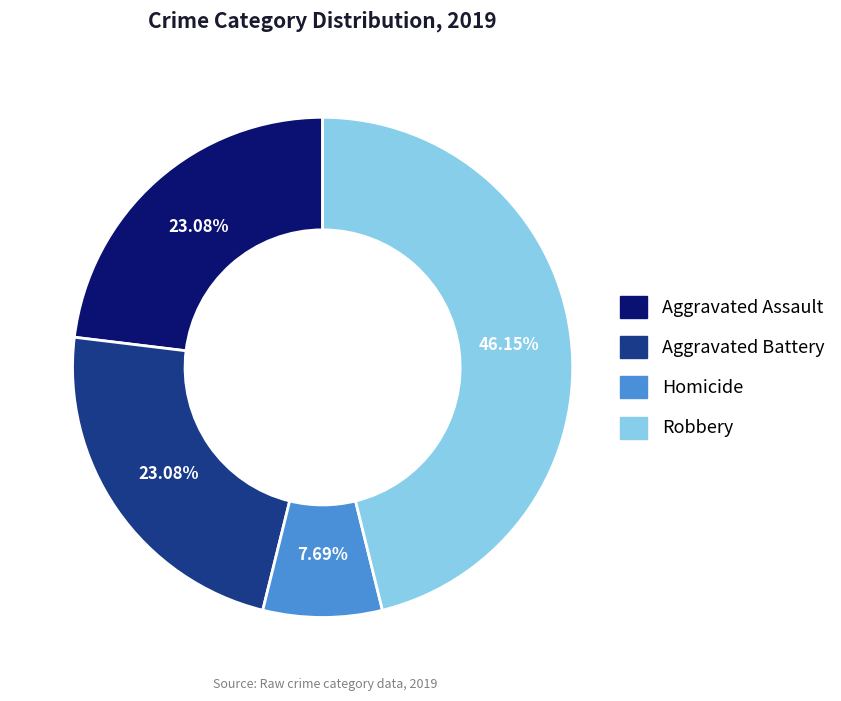

Does any single category account for the majority?

No